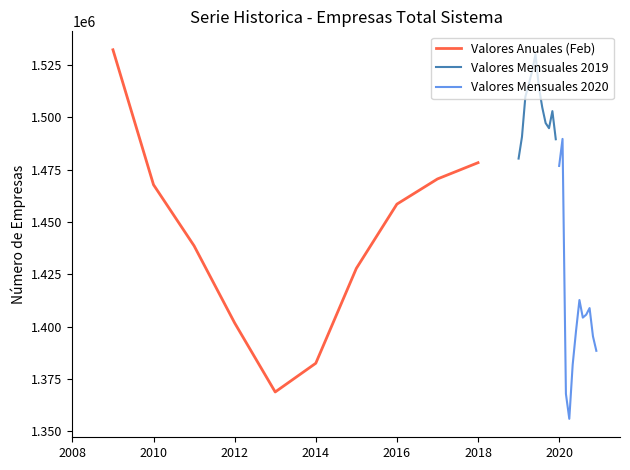

What is the change in value from 2011 to 2014?

-56125